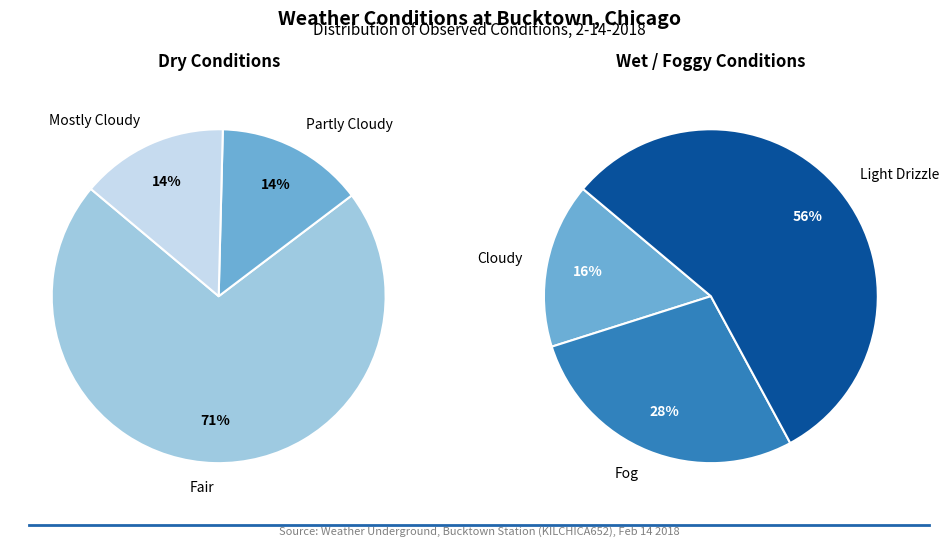

How many slices are in this pie chart?

6